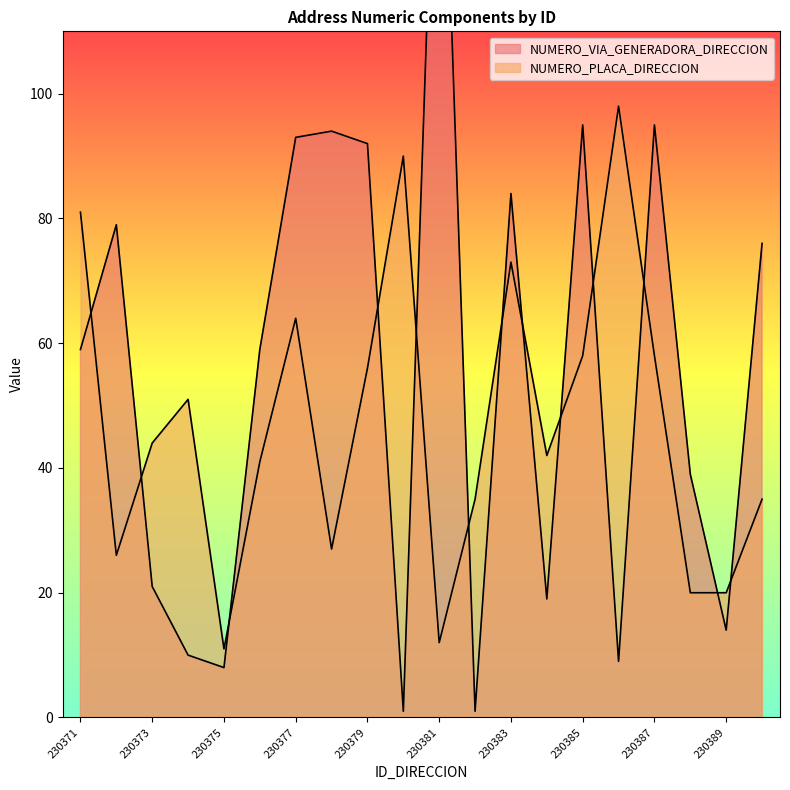

Reading left to right, list all the values displayed in this chart.

NUMERO_VIA_GENERADORA_DIRECCION: 230371=59	230372=79	230373=21	230374=10	230375=8	230376=59	230377=93	230378=94	230379=92	230380=1	230381=169	230382=1	230383=84	230384=19	230385=95	230386=9	230387=95	230388=39	230389=14	230390=76
NUMERO_PLACA_DIRECCION: 230371=81	230372=26	230373=44	230374=51	230375=11	230376=41	230377=64	230378=27	230379=56	230380=90	230381=12	230382=35	230383=73	230384=42	230385=58	230386=98	230387=58	230388=20	230389=20	230390=35